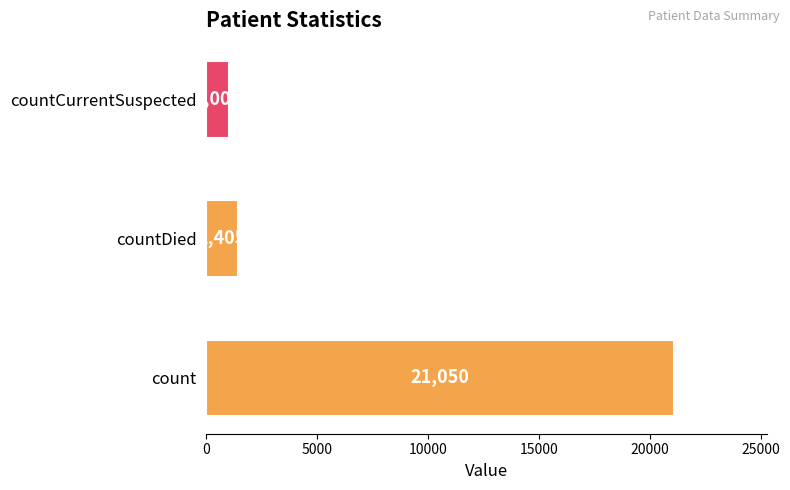

Does the chart contain any negative values?

No